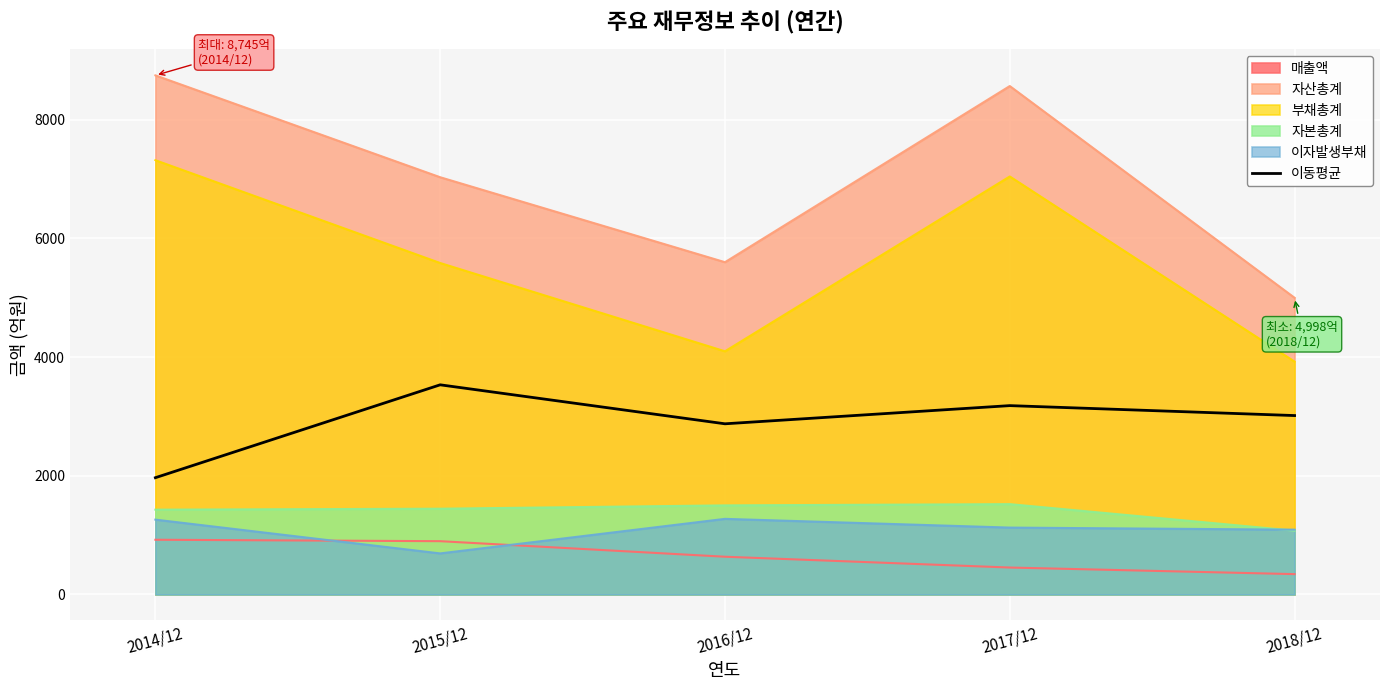

What is the label of the 5th point from the left?

2018/12